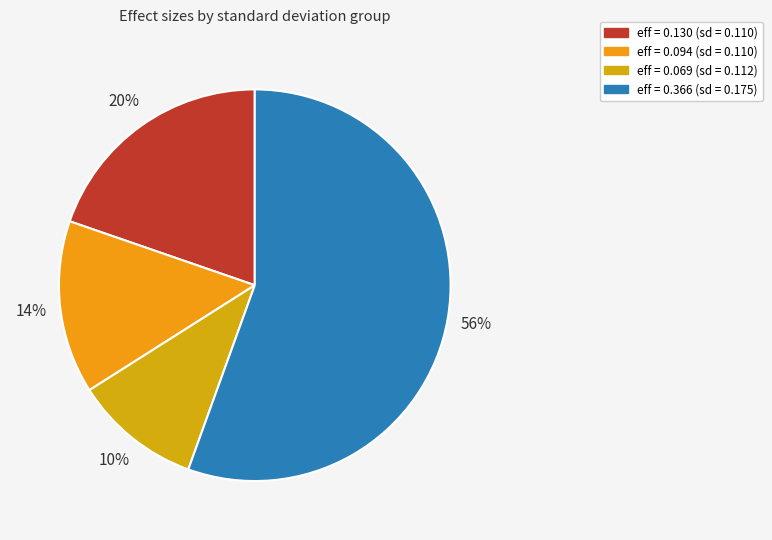

Which slice represents more than half of the pie?

eff = 0.366 (sd = 0.175)